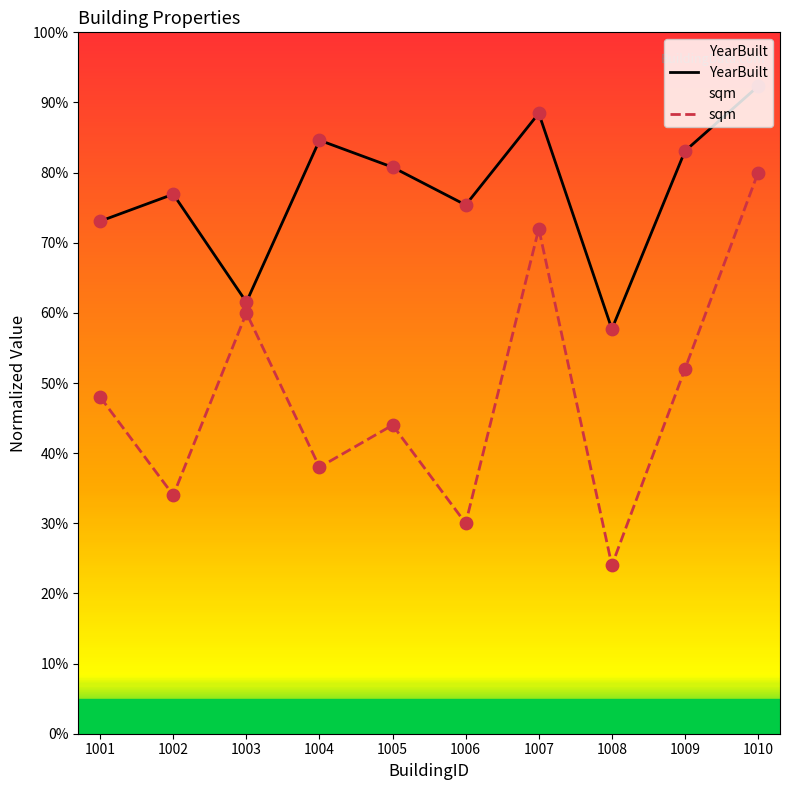

Which series has the widest spread of Y values?

sqm